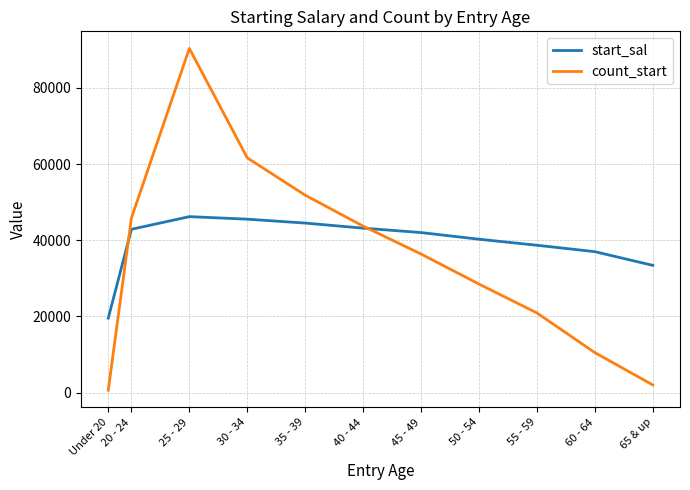

Which series has the largest total across all categories?

start_sal